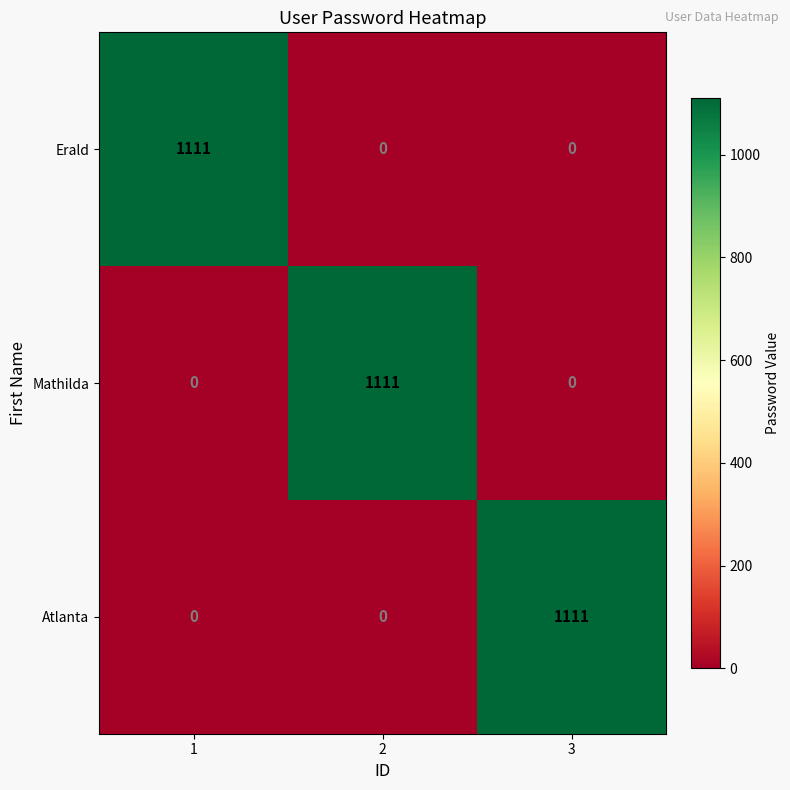

What is the spread (max minus min) of values at 3?

1111